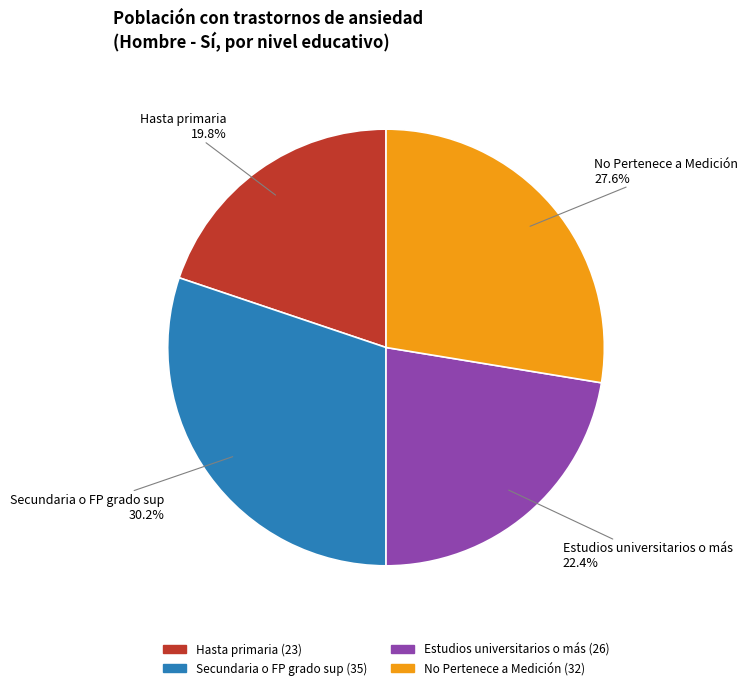

Is it true that Secundaria o FP grado sup is 30% of the pie?

True